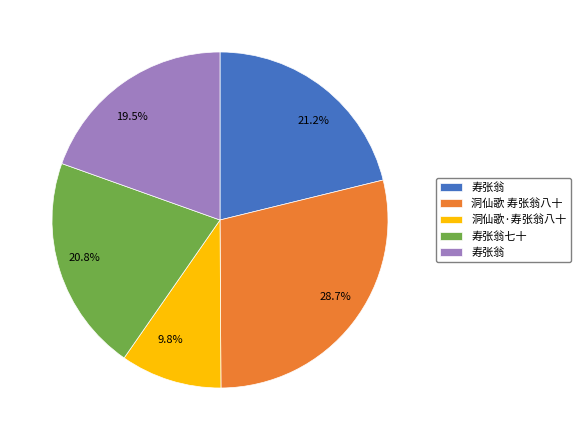

Does any single category account for the majority?

No